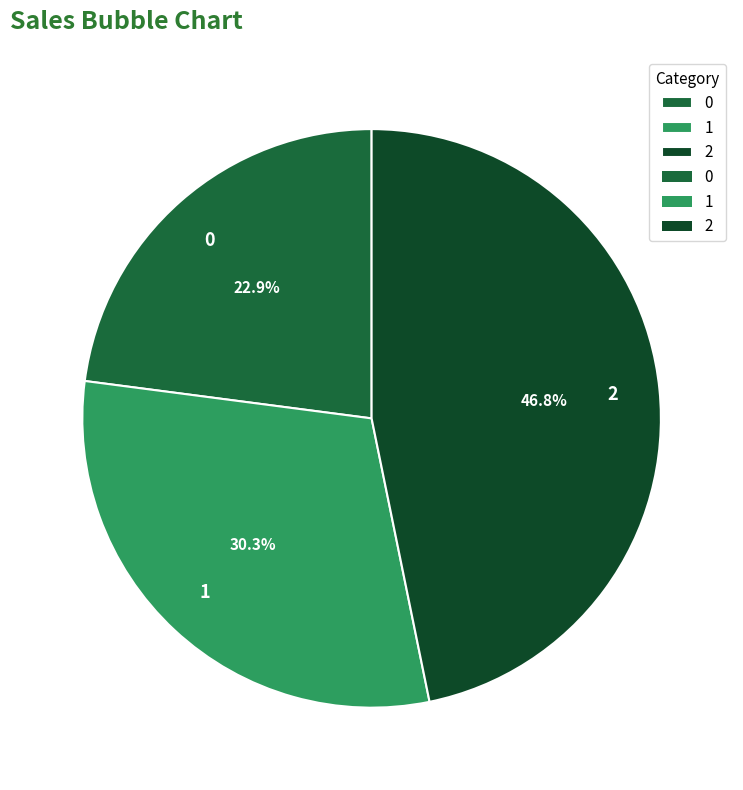

To the nearest percent, what is the combined percentage of 1 and 2?

77%